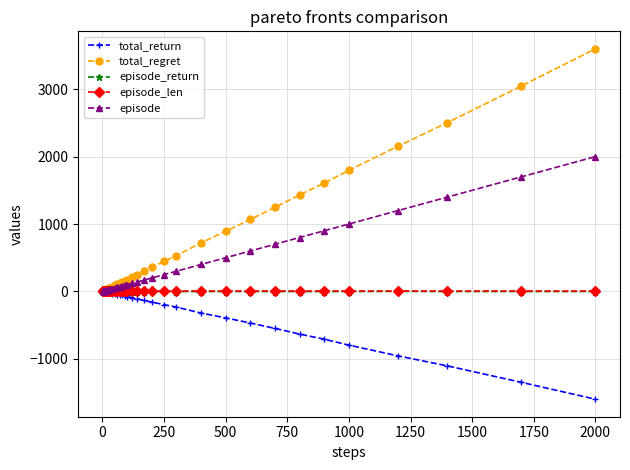

What is the value of the total_return point at the 40th from the left?

-1598